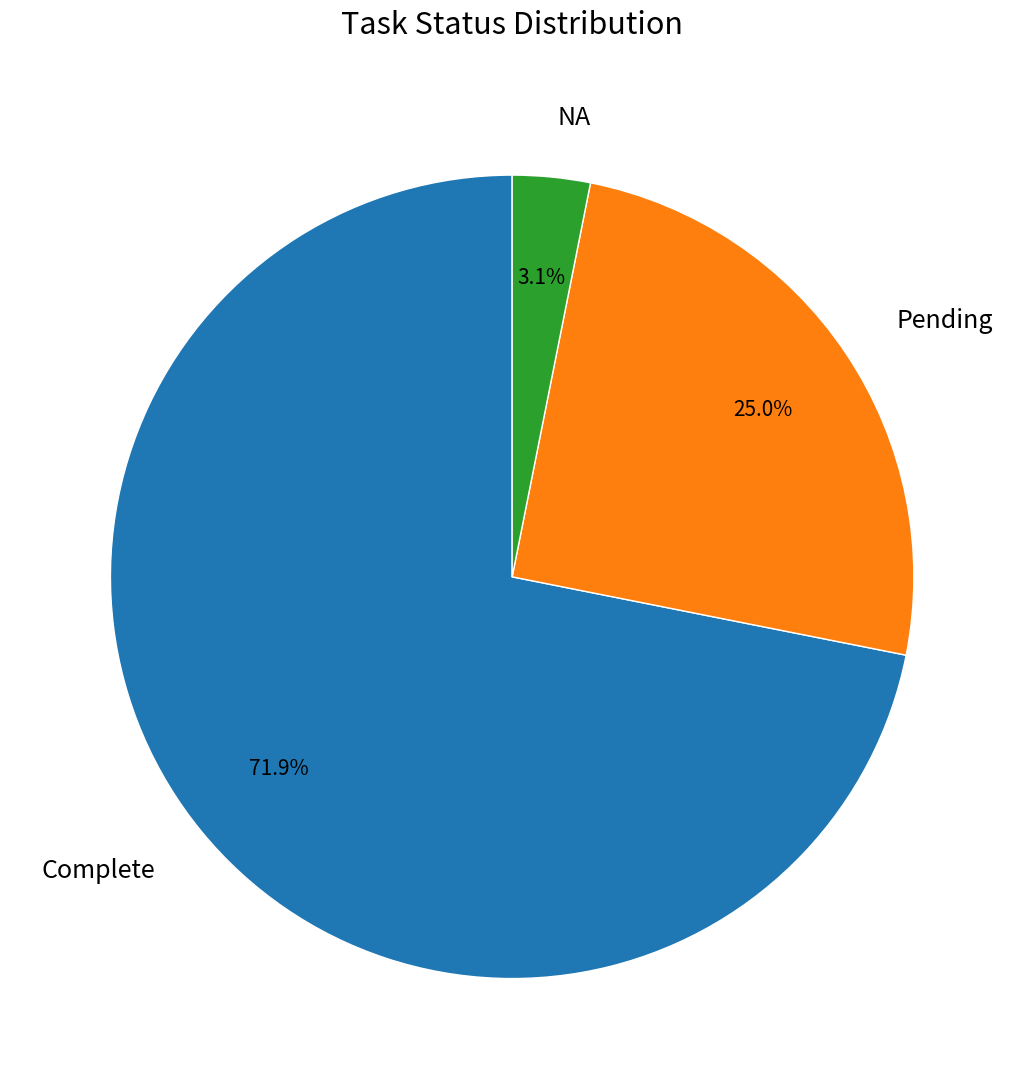

Count the number of slices in the pie.

3